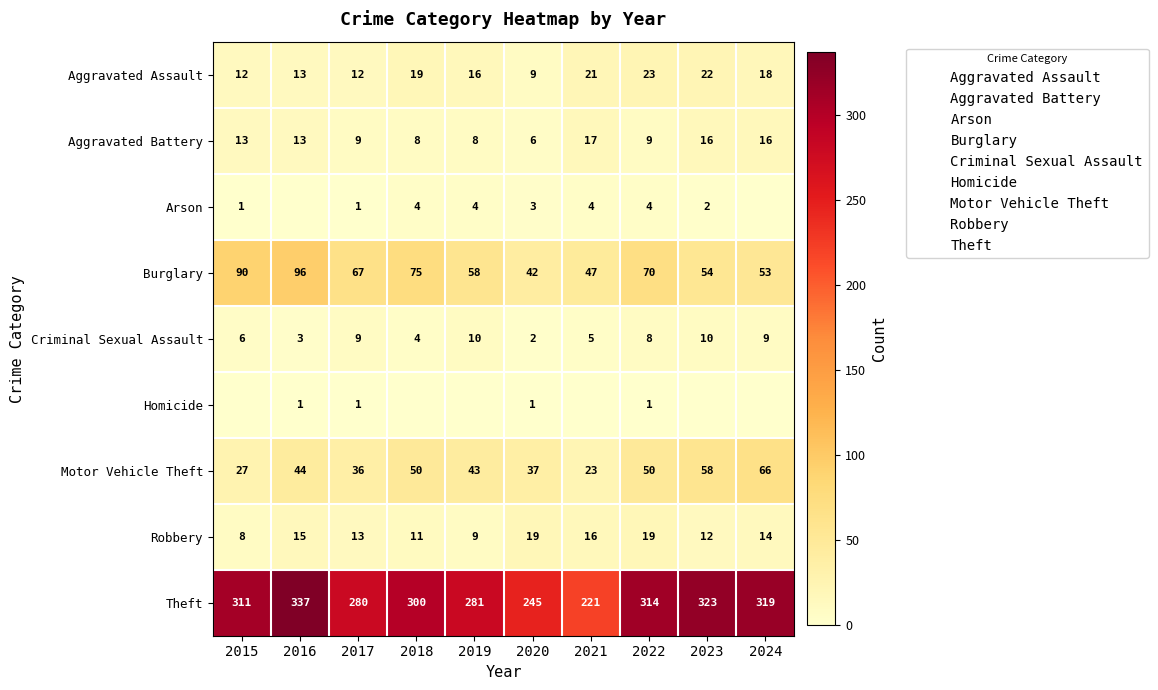

What is the average value of the Motor Vehicle Theft series?

43